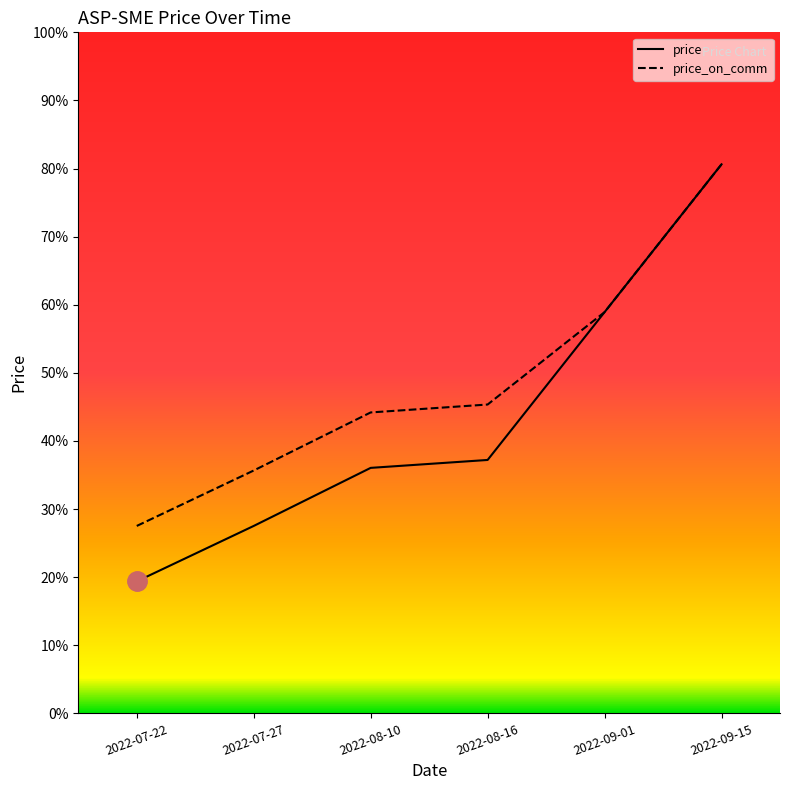

True or false: price and price_on_comm intersect in this chart.

False